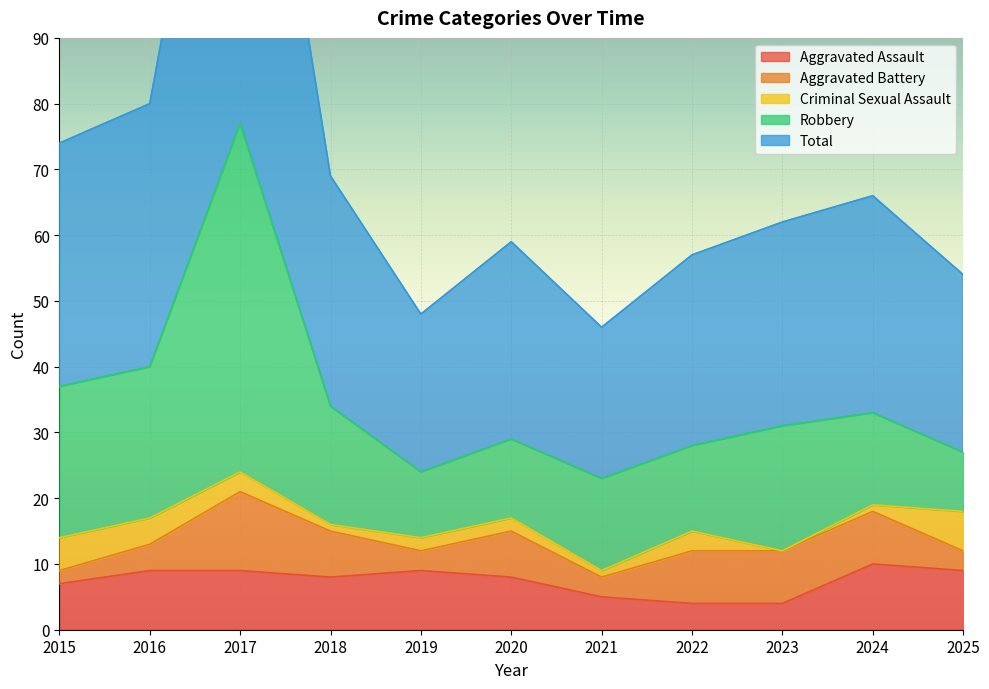

Is it true that Criminal Sexual Assault equals 2 at 2020?

True